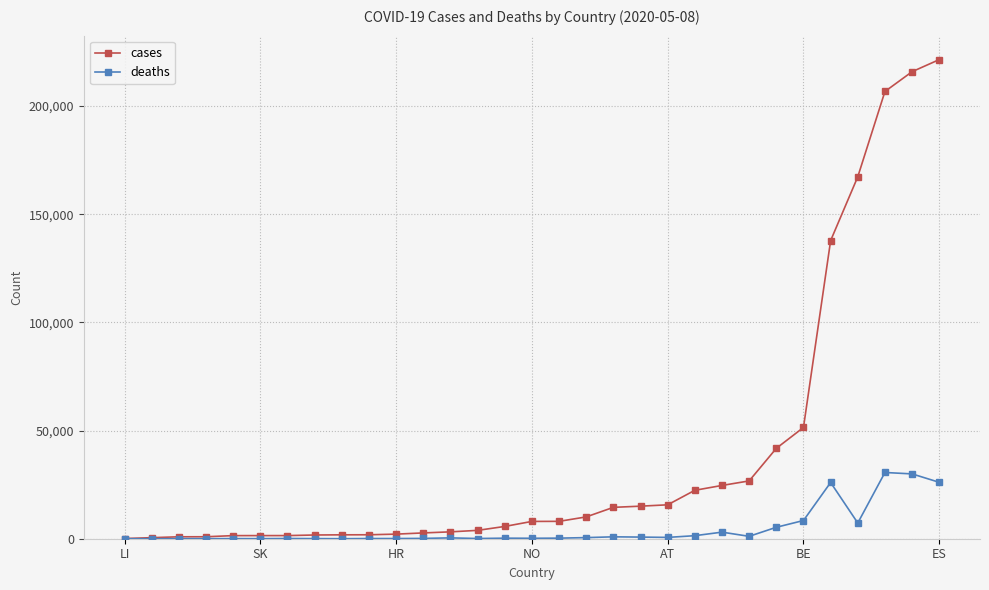

At how many categories does at least one series exceed 183184?

3